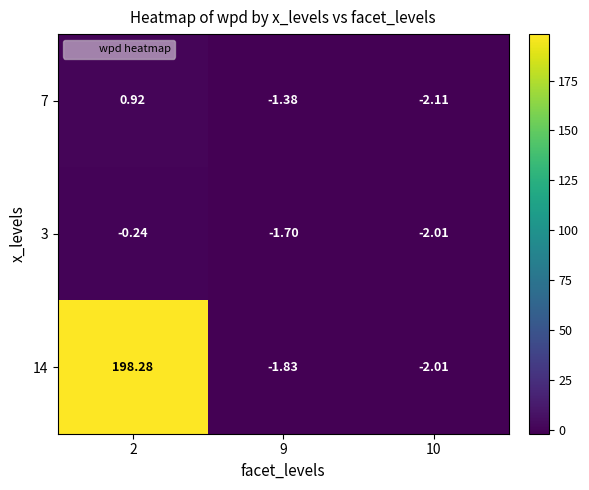

How many data points in 3 are above -1?

1